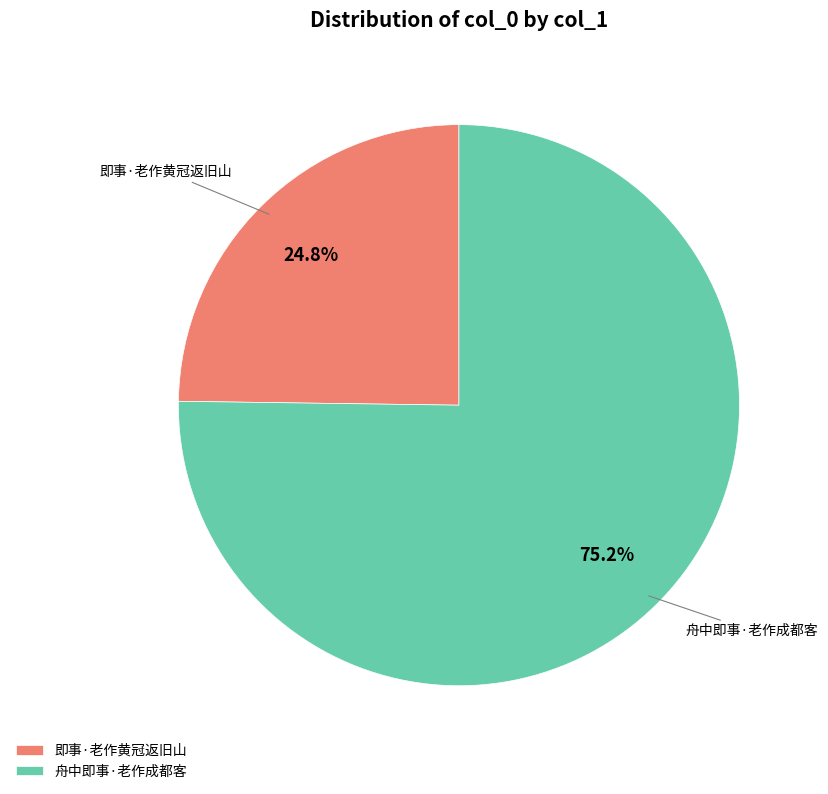

Combined, do 舟中即事·老作成都客 and 即事·老作黄冠返旧山 account for over 50%?

Yes